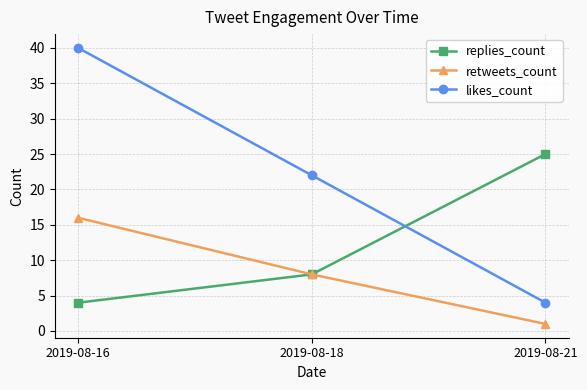

Reading left to right, what are all the values shown in this chart?

replies_count: 4	8	25
retweets_count: 16	8	1
likes_count: 40	22	4